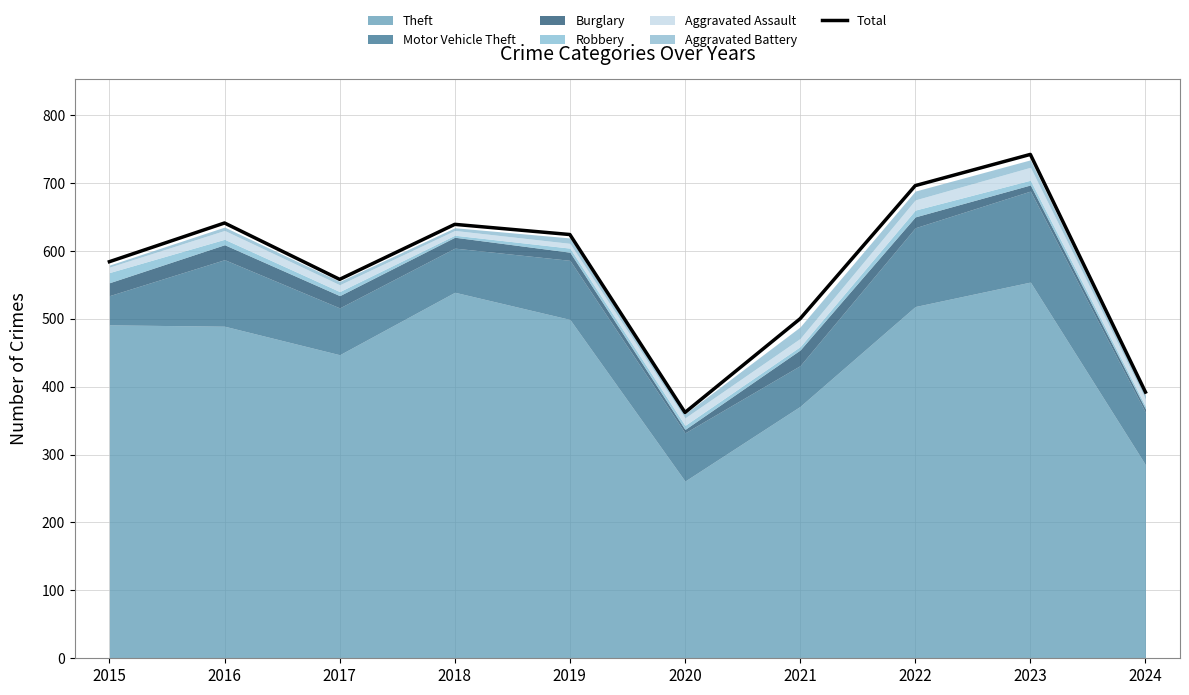

Reading right to left, list all the values displayed in this chart.

2024=392	2023=742	2022=696	2021=500	2020=362	2019=624	2018=639	2017=558	2016=641	2015=584